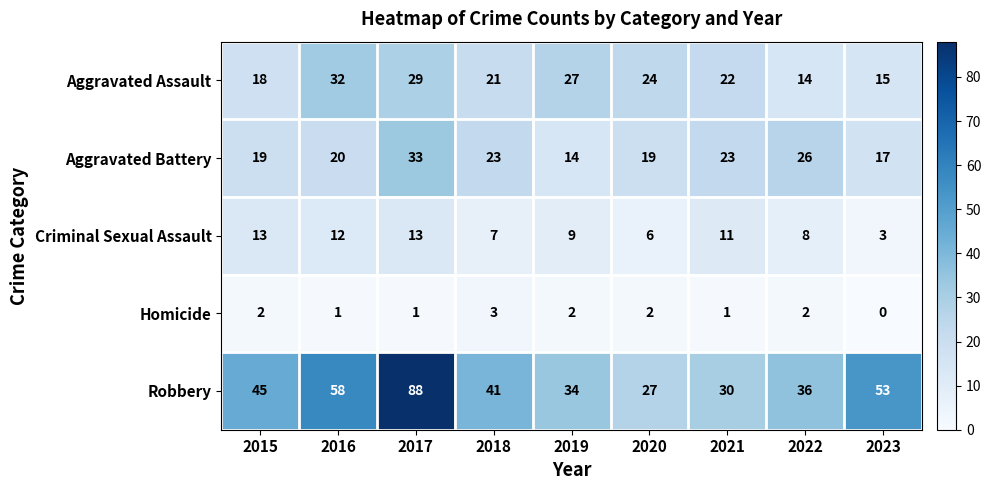

What is the sum of all Homicide values?

14